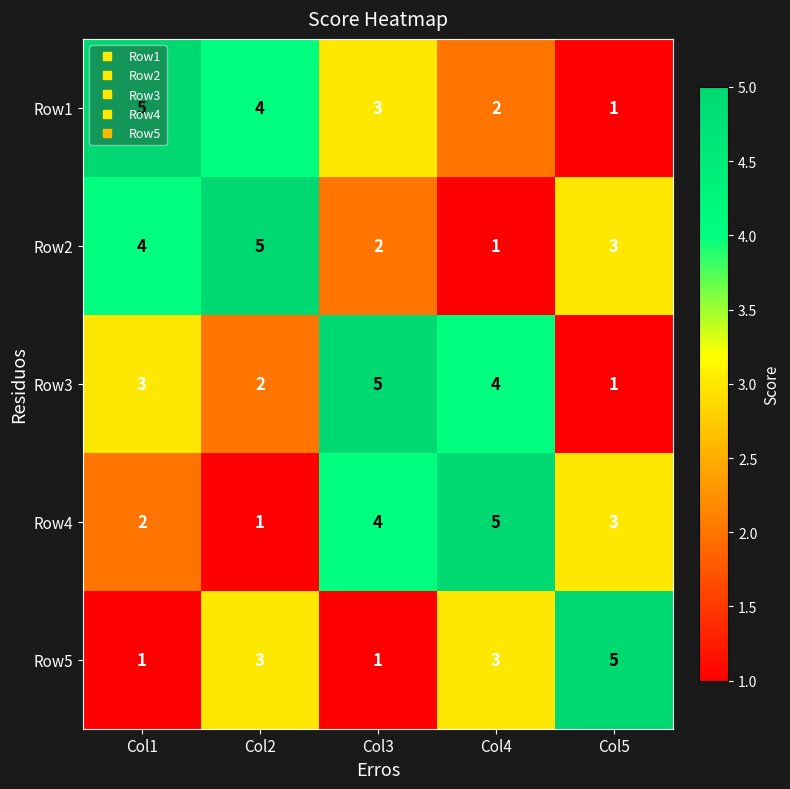

Count the Row1 values in the range 2 to 4.

3